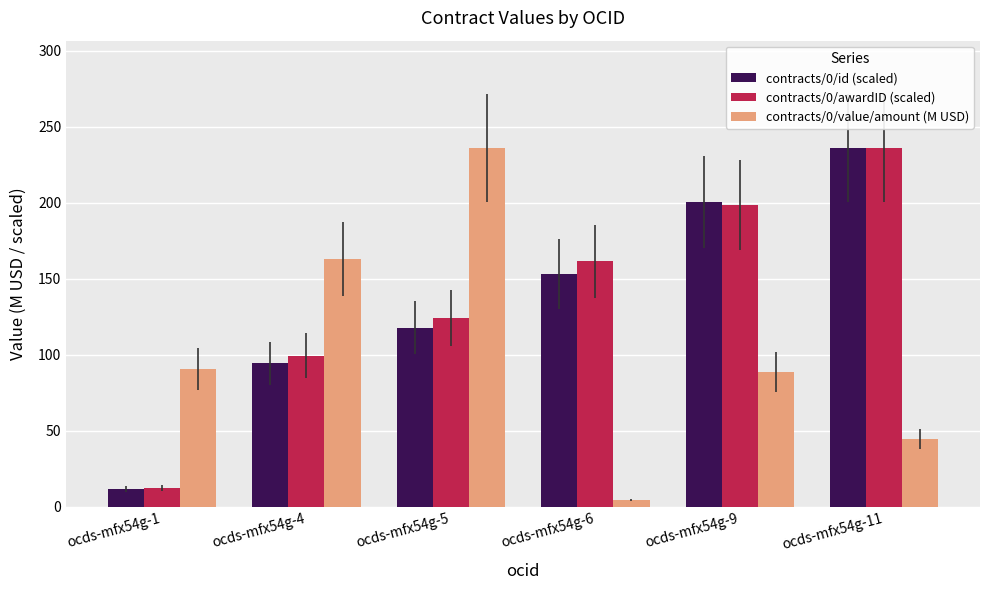

Does the chart contain stacked bars?

No